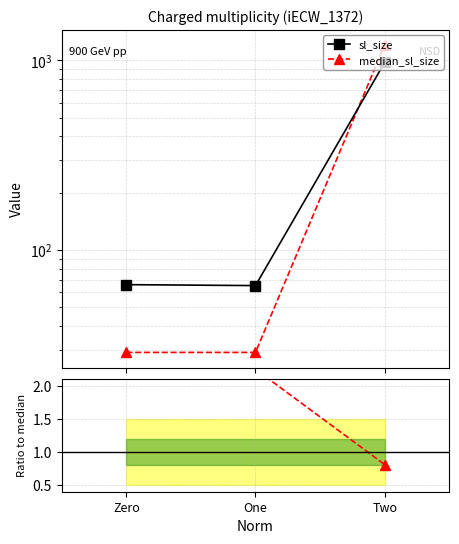

Is the value of sl_size at One greater than the value of median_sl_size at Zero?

Yes